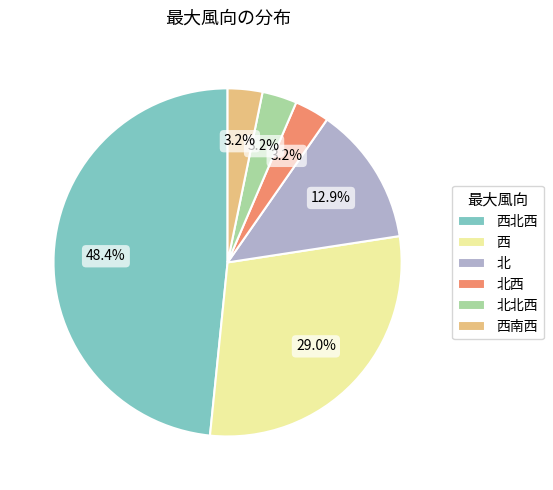

Does 西 account for over 50% of the chart?

No